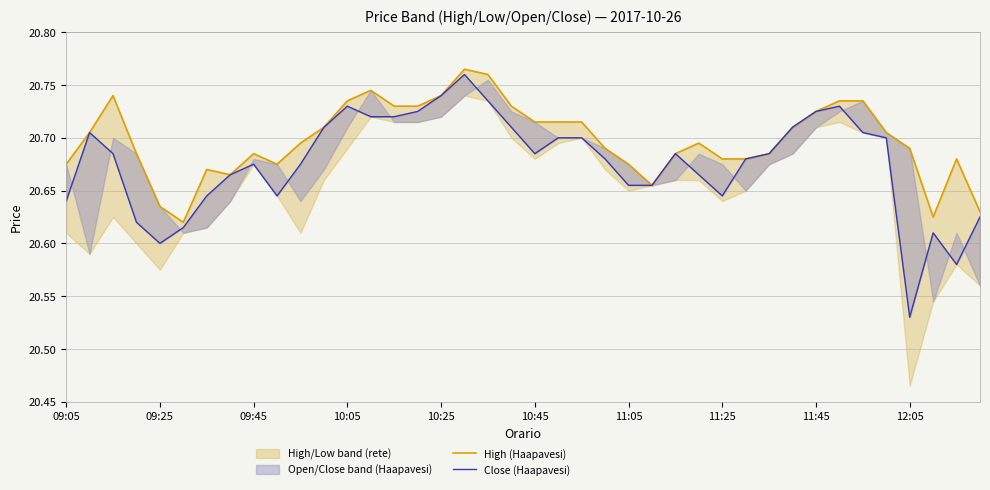

The value of High (Haapavesi) at 10:05 is 20.7. True or false?

True